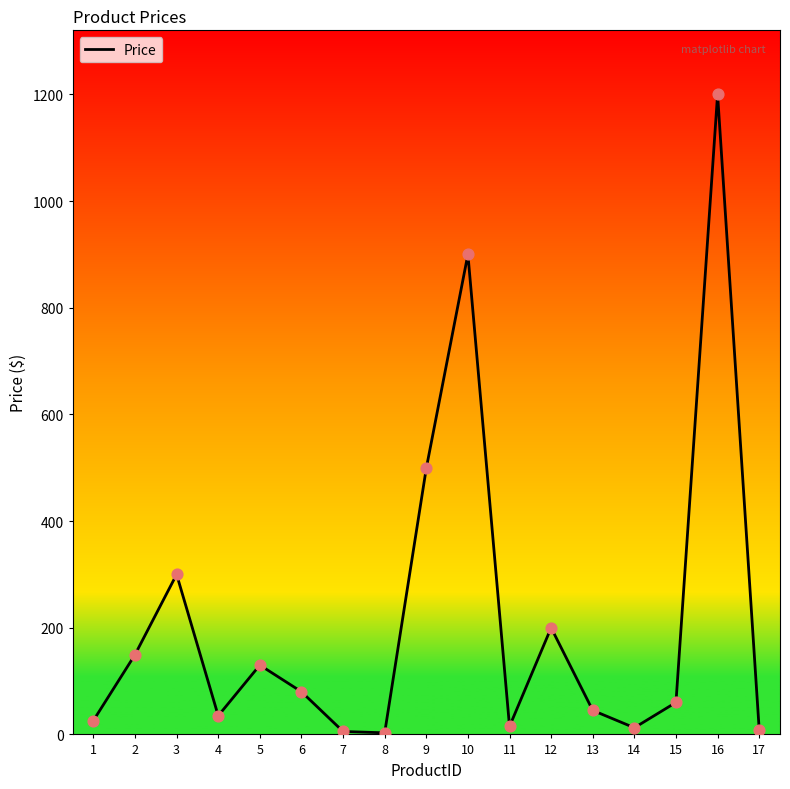

What is the change in value from 3 to 14?

-287.5